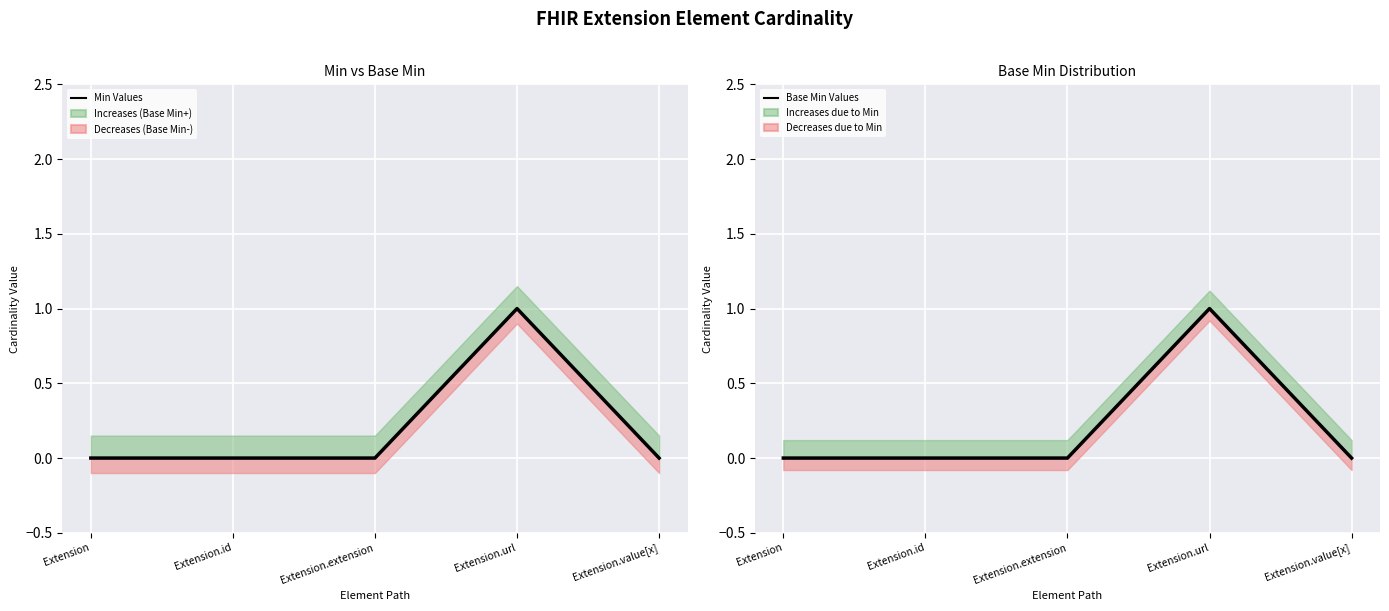

True or false: Base Min Values has a value of 0 at Extension.value[x].

True